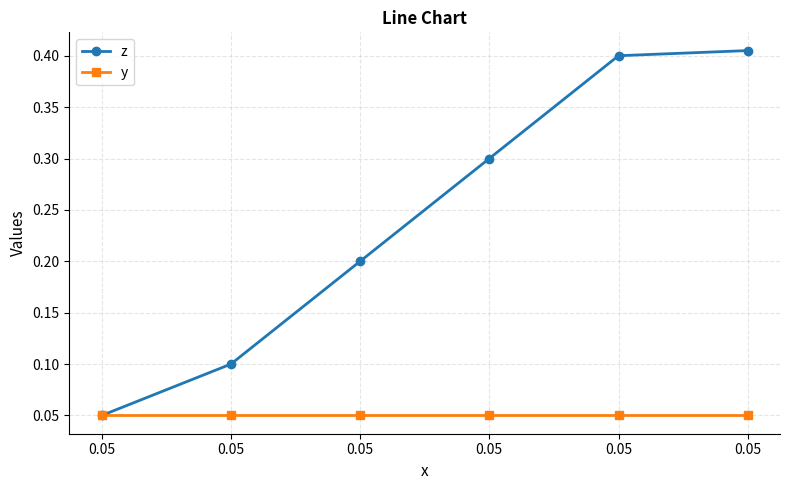

What are all the series names shown in the legend?

z, y